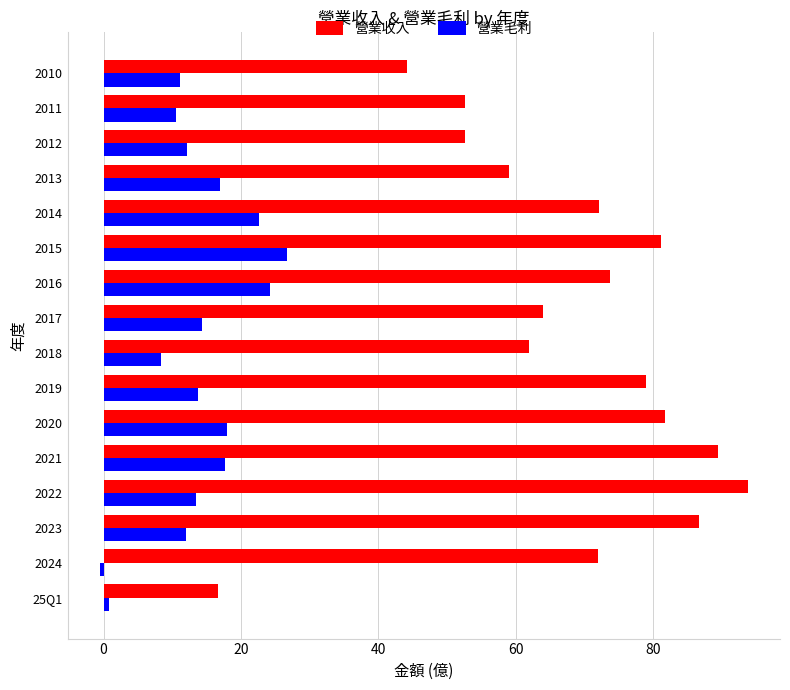

Which category has the highest value in the 營業毛利 series?

2015